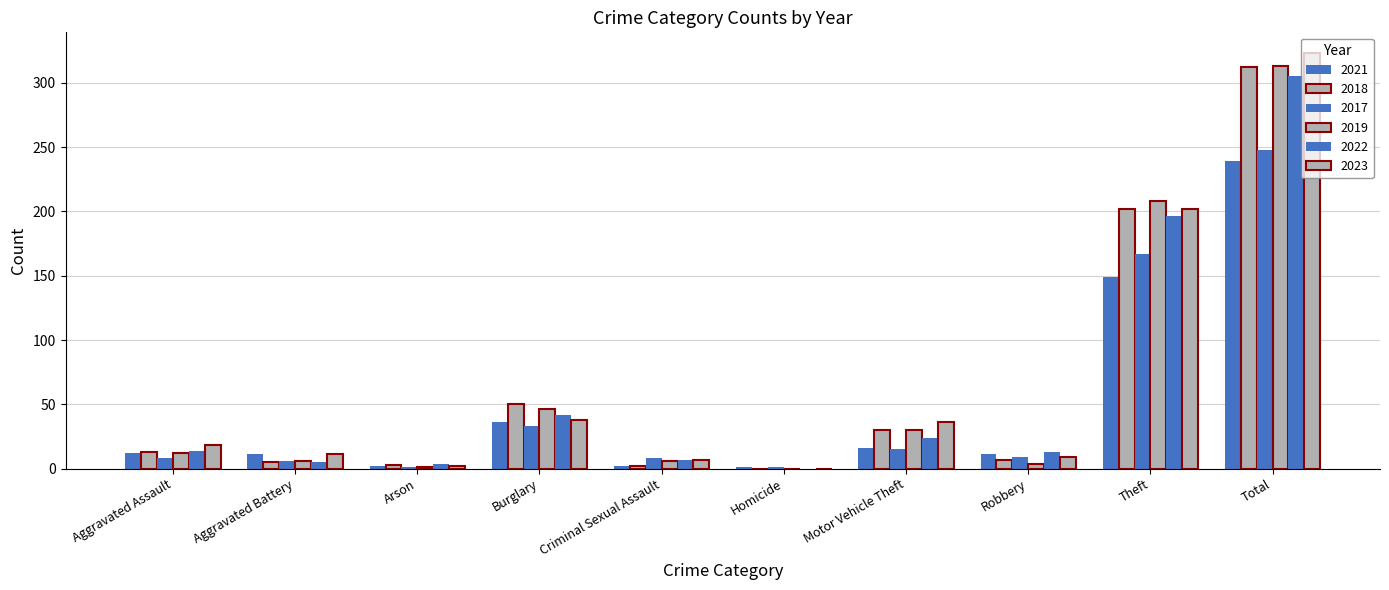

How many values in 2022 are above zero?

9